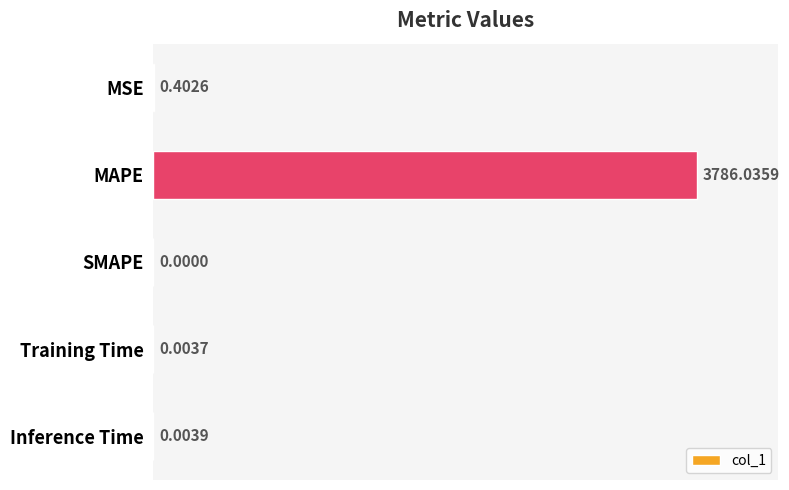

Which category has the highest value across all series?

MAPE